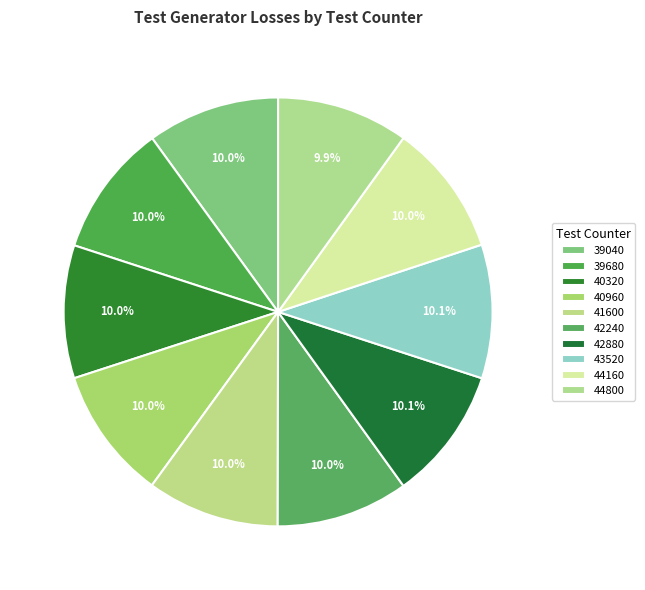

What is the smallest slice in the pie chart?

44800